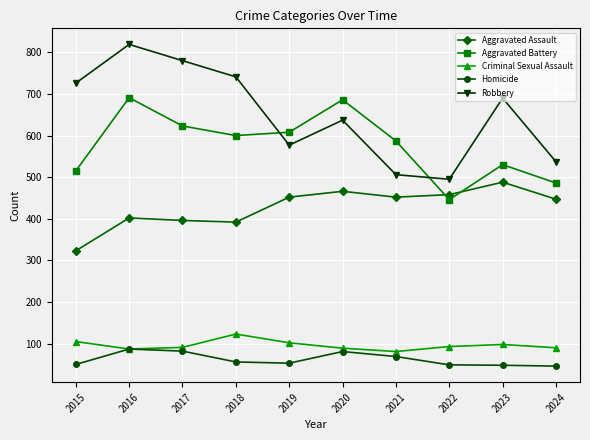

What is the greatest value displayed?

819